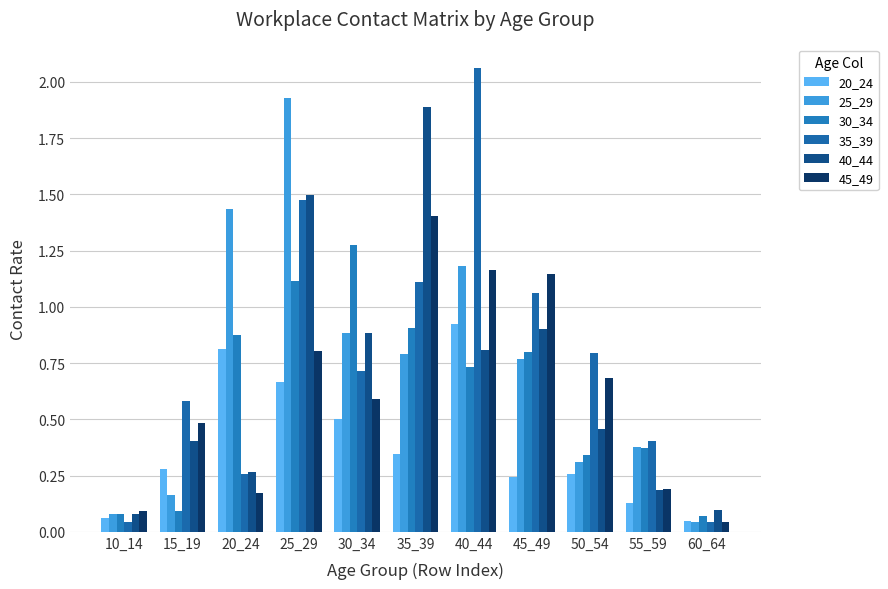

Reading left to right, extract all data points from this chart.

20_24: 10_14=0.1	15_19=0.3	20_24=0.8	25_29=0.7	30_34=0.5	35_39=0.3	40_44=0.9	45_49=0.2	50_54=0.3	55_59=0.1	60_64=0.0
25_29: 10_14=0.1	15_19=0.2	20_24=1.4	25_29=1.9	30_34=0.9	35_39=0.8	40_44=1.2	45_49=0.8	50_54=0.3	55_59=0.4	60_64=0.0
30_34: 10_14=0.1	15_19=0.1	20_24=0.9	25_29=1.1	30_34=1.3	35_39=0.9	40_44=0.7	45_49=0.8	50_54=0.3	55_59=0.4	60_64=0.1
35_39: 10_14=0.0	15_19=0.6	20_24=0.3	25_29=1.5	30_34=0.7	35_39=1.1	40_44=2.1	45_49=1.1	50_54=0.8	55_59=0.4	60_64=0.0
40_44: 10_14=0.1	15_19=0.4	20_24=0.3	25_29=1.5	30_34=0.9	35_39=1.9	40_44=0.8	45_49=0.9	50_54=0.5	55_59=0.2	60_64=0.1
45_49: 10_14=0.1	15_19=0.5	20_24=0.2	25_29=0.8	30_34=0.6	35_39=1.4	40_44=1.2	45_49=1.1	50_54=0.7	55_59=0.2	60_64=0.0